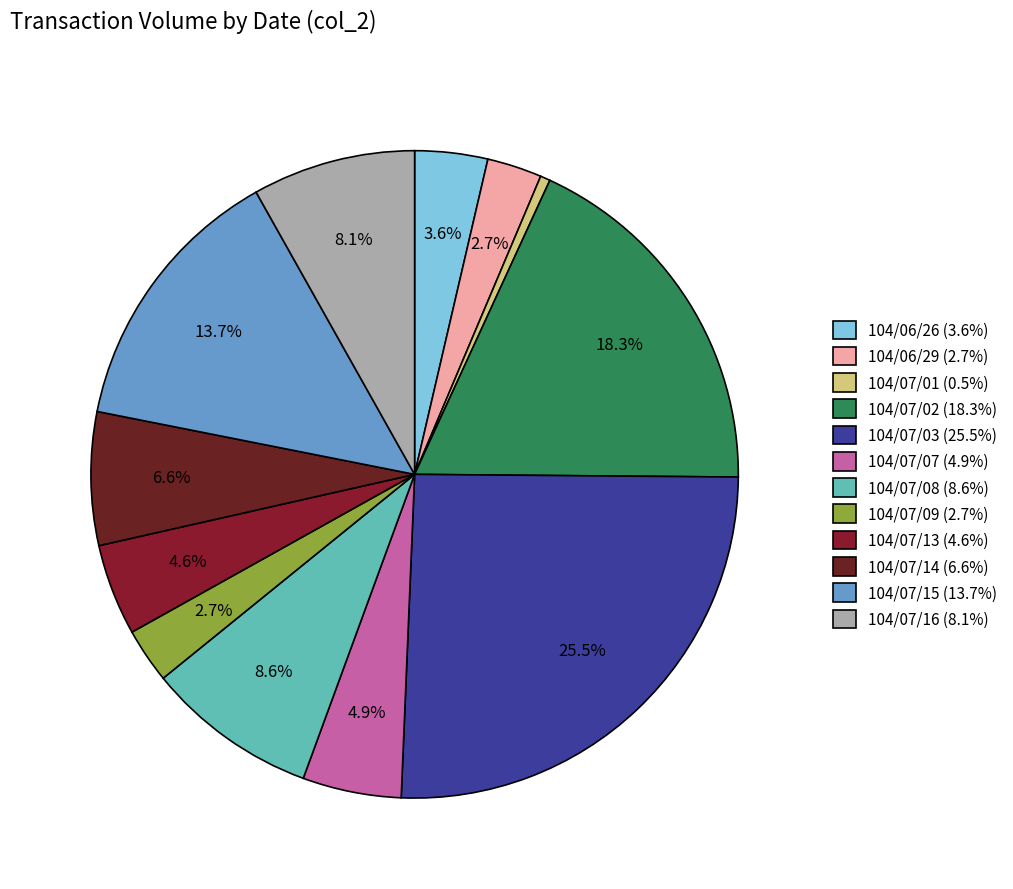

Which has a higher value, 104/07/15 or 104/07/16?

104/07/15